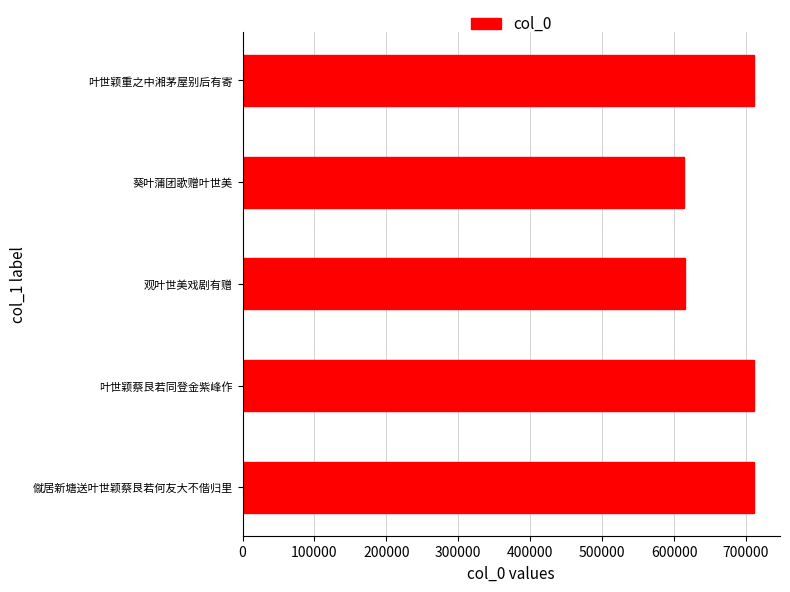

Does the chart contain stacked bars?

No